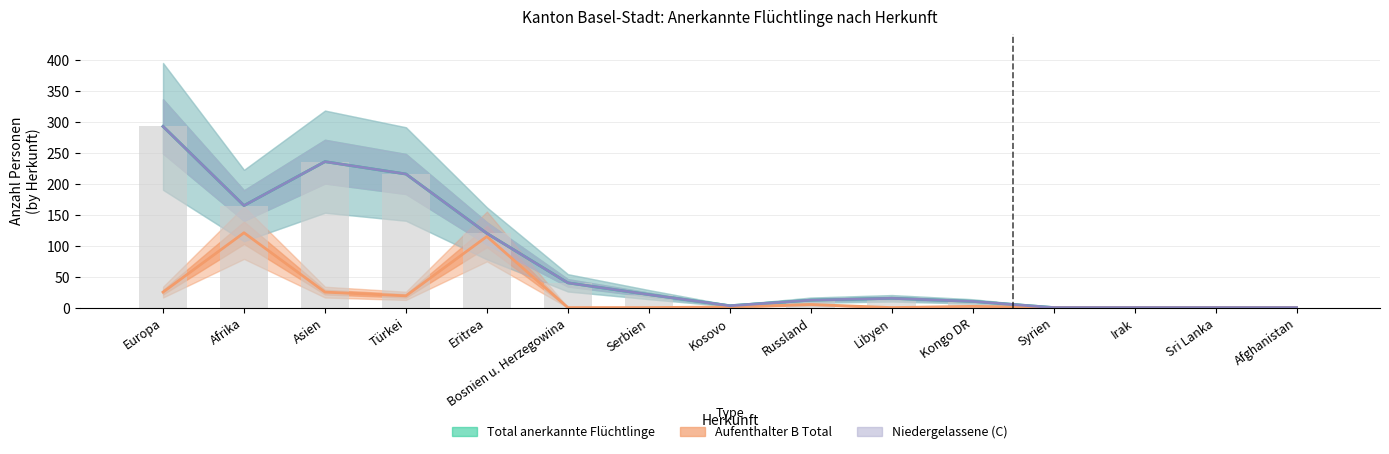

Which series has the largest total across all categories?

Total anerkannte Flüchtlinge